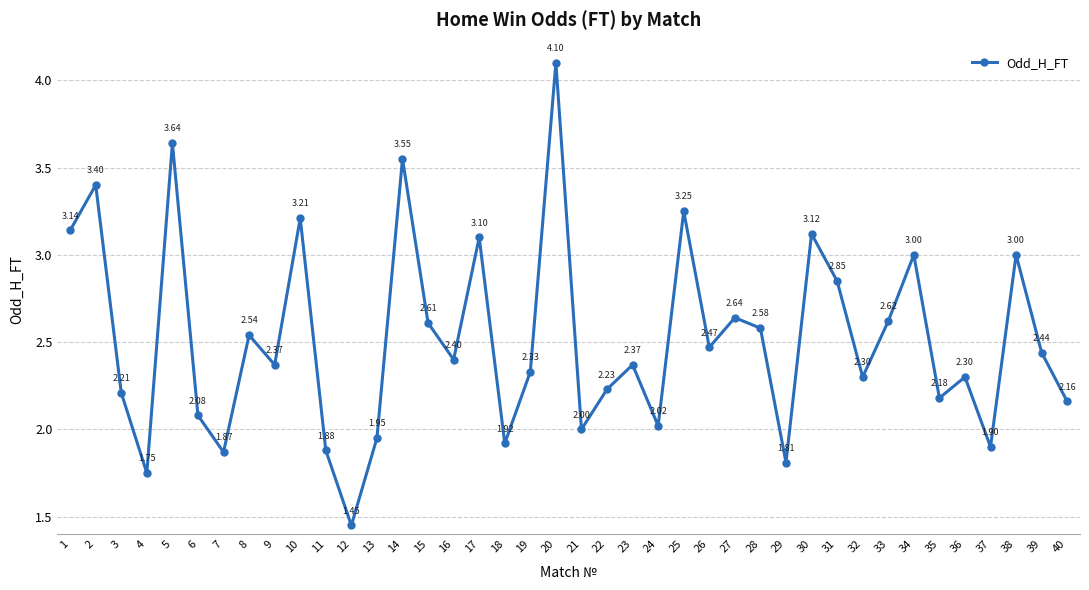

Is this an area chart (filled region under the line)?

No